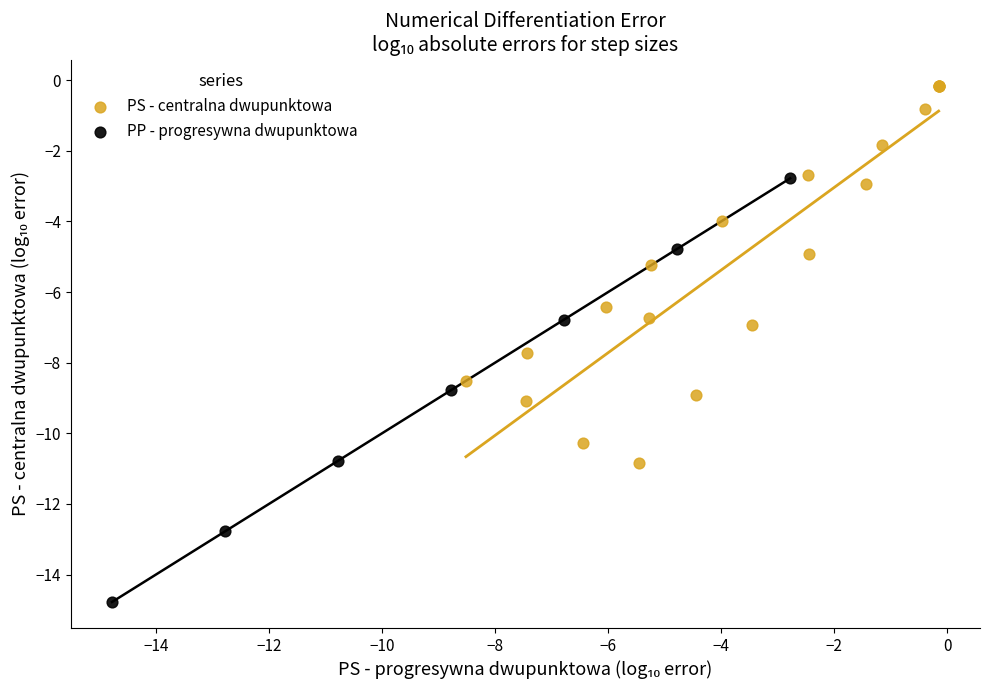

Which series reaches the maximum Y coordinate?

PS - centralna dwupunktowa